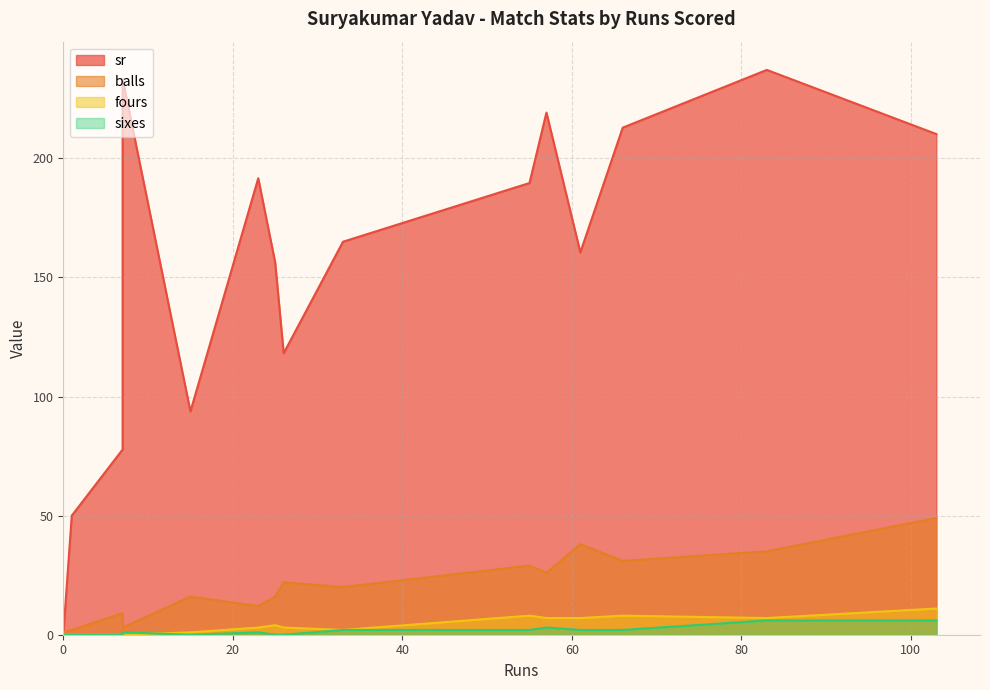

Is the value of sr at 26 greater than the value of sixes at 57?

Yes